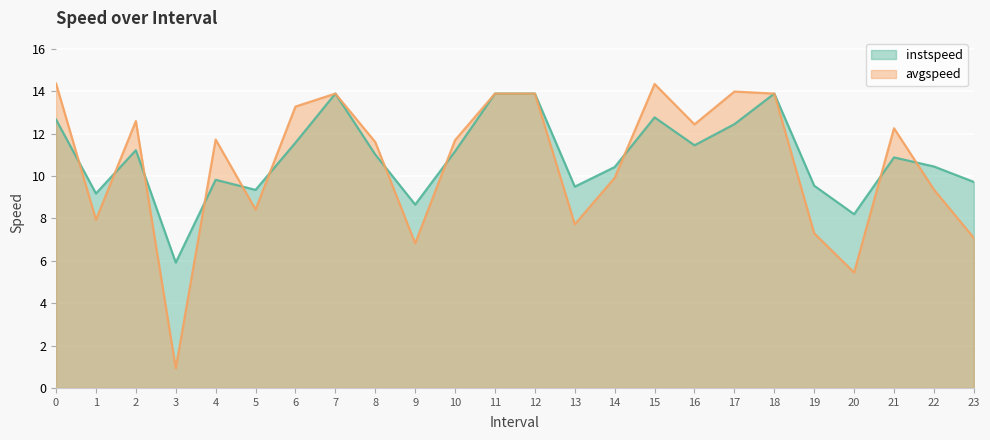

What is the maximum value for avgspeed?

14.4